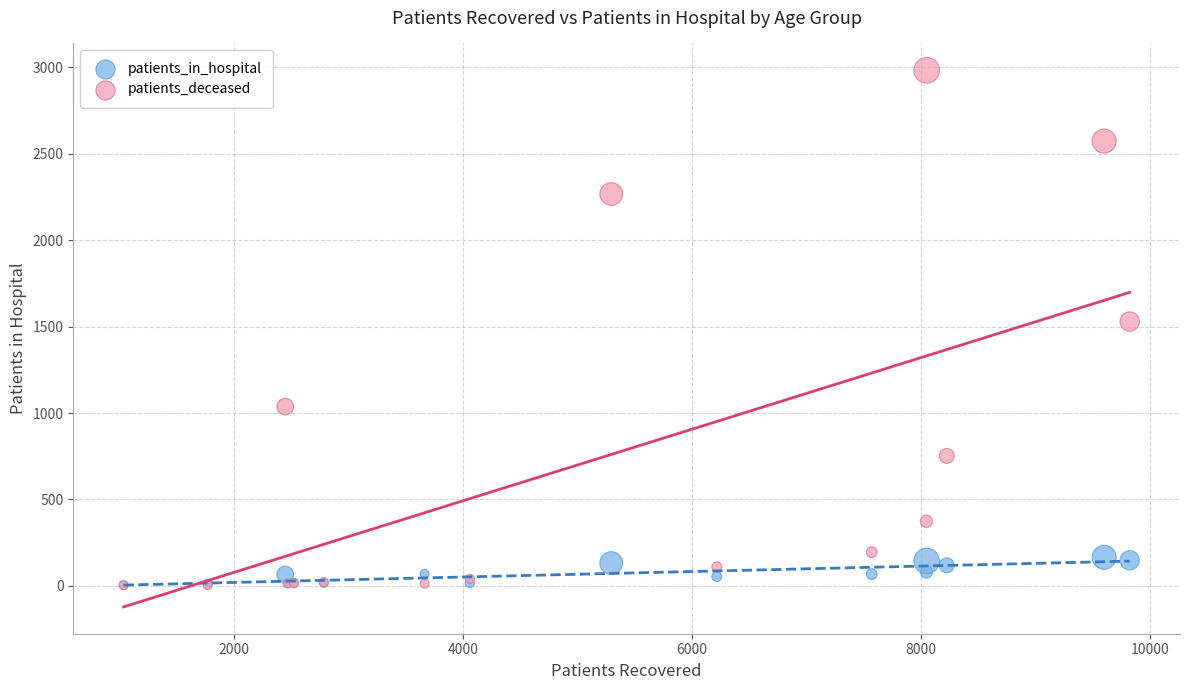

In the patients_deceased series, what Y value is closest to 1493?

1529